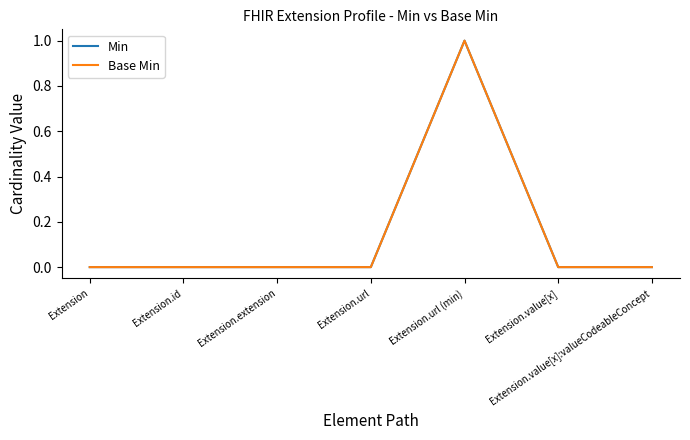

Does the chart display data point markers on the line(s)?

No